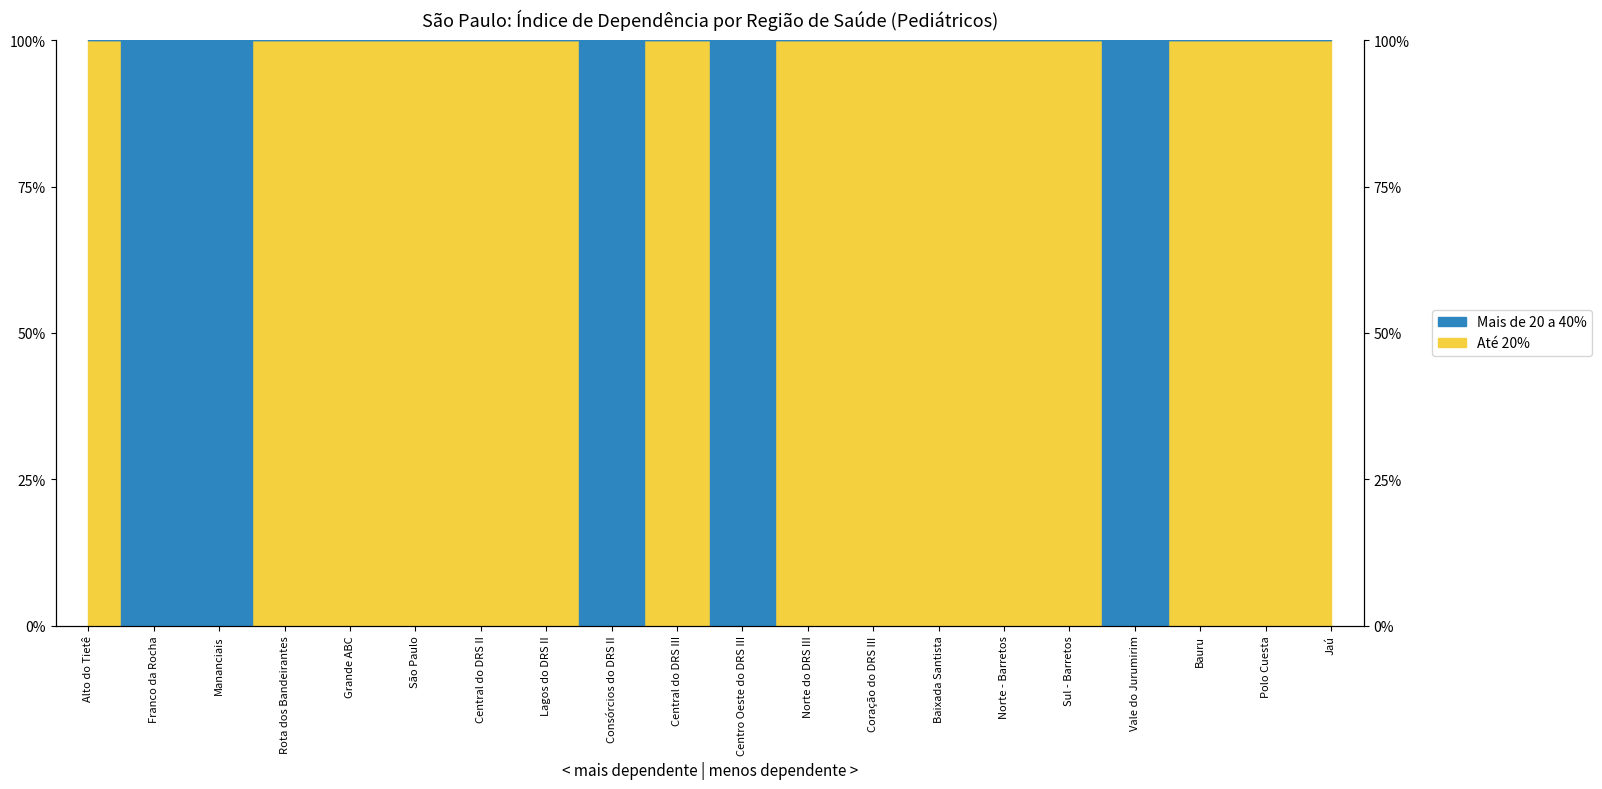

Reading left to right, extract all data points from this chart.

100	0	0	100	100	100	100	100	0	100	0	100	100	100	100	100	0	100	100	100